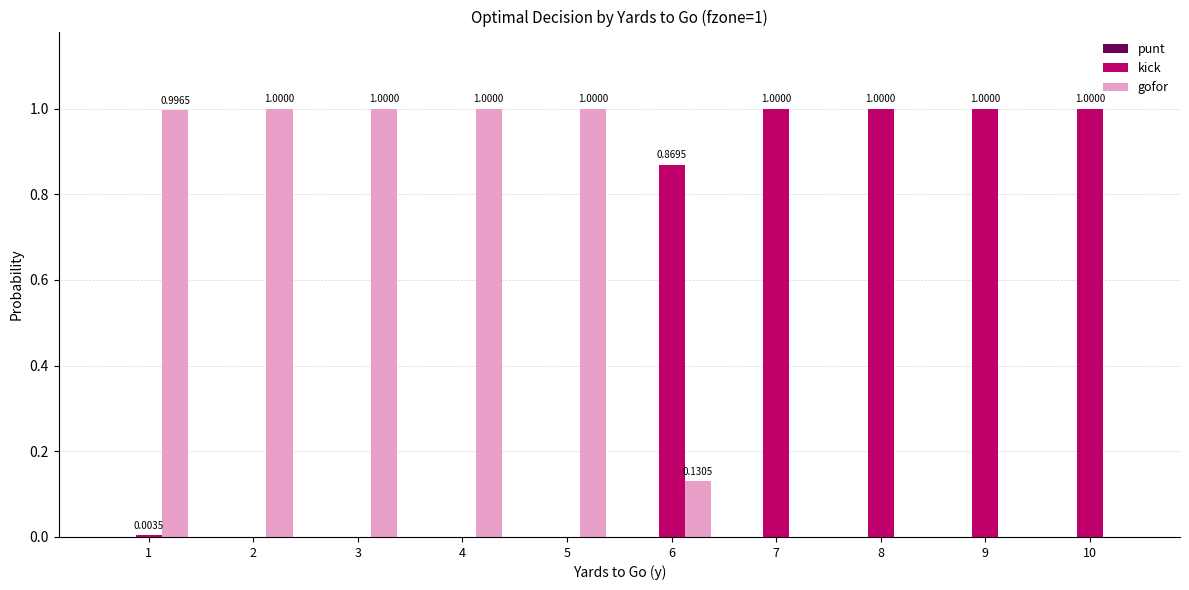

How many groups of bars are there?

10